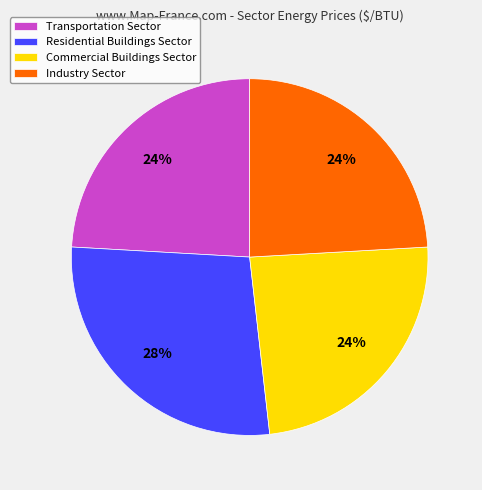

Is the sum of Commercial Buildings Sector and Residential Buildings Sector greater than half?

Yes